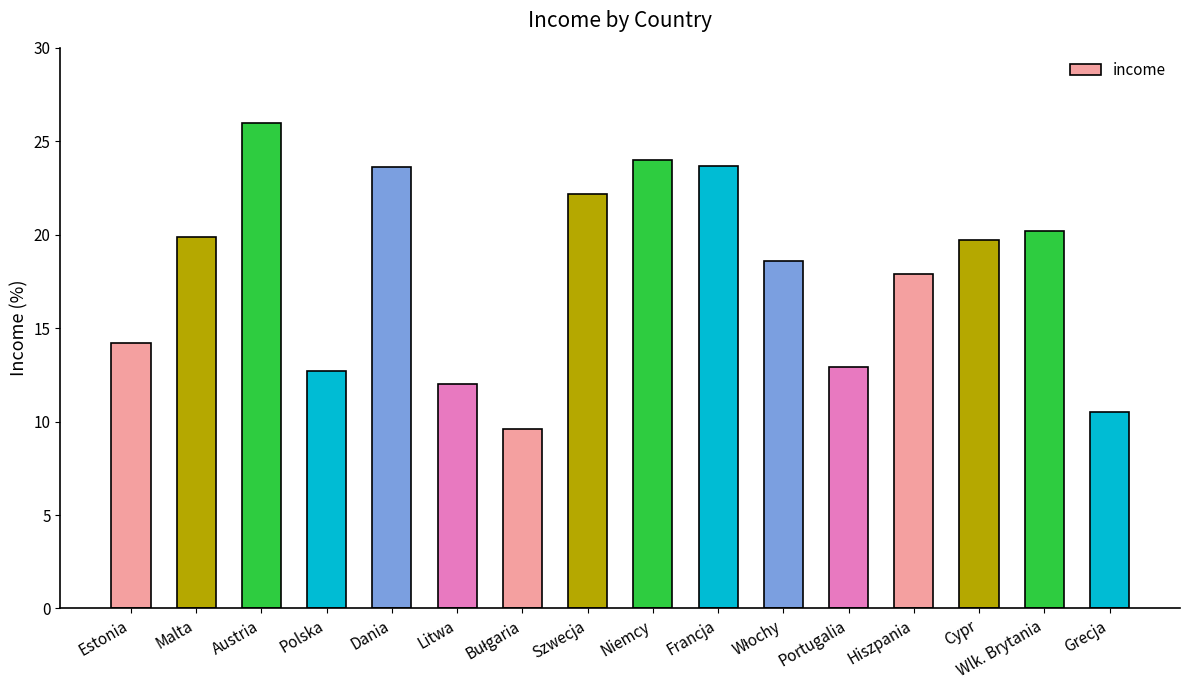

Where does the data first go above 19?

Malta